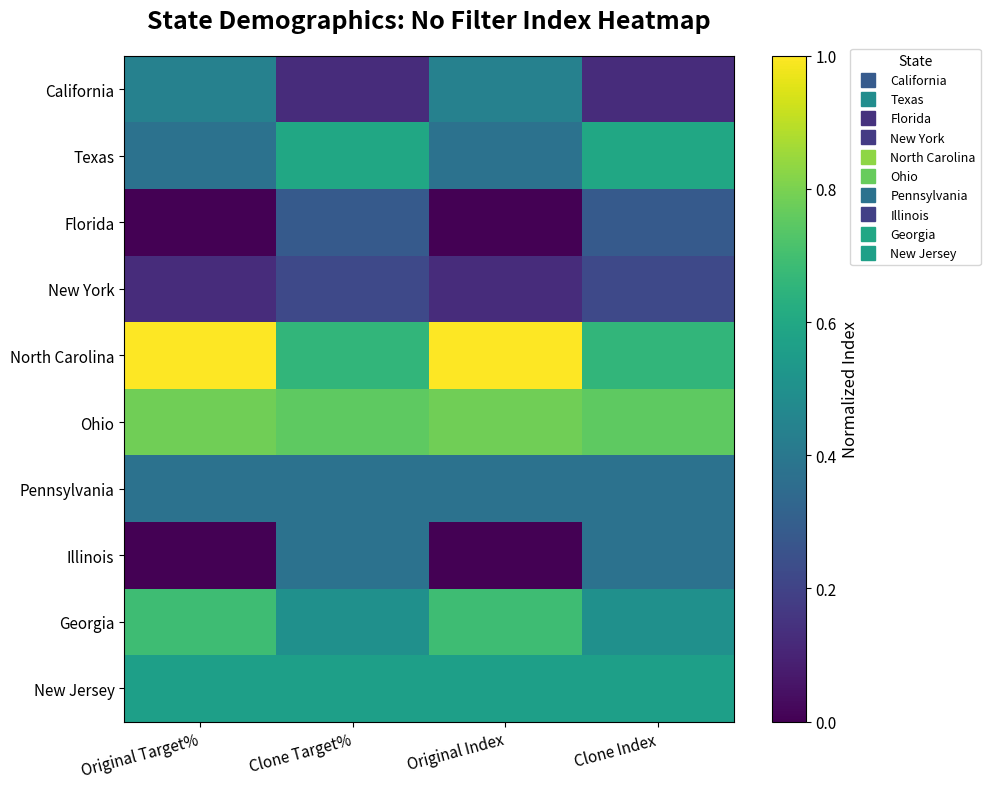

At Clone Target%, list the series in order from smallest to largest.

California, New York, Florida, Pennsylvania, Illinois, Georgia, New Jersey, Texas, North Carolina, Ohio